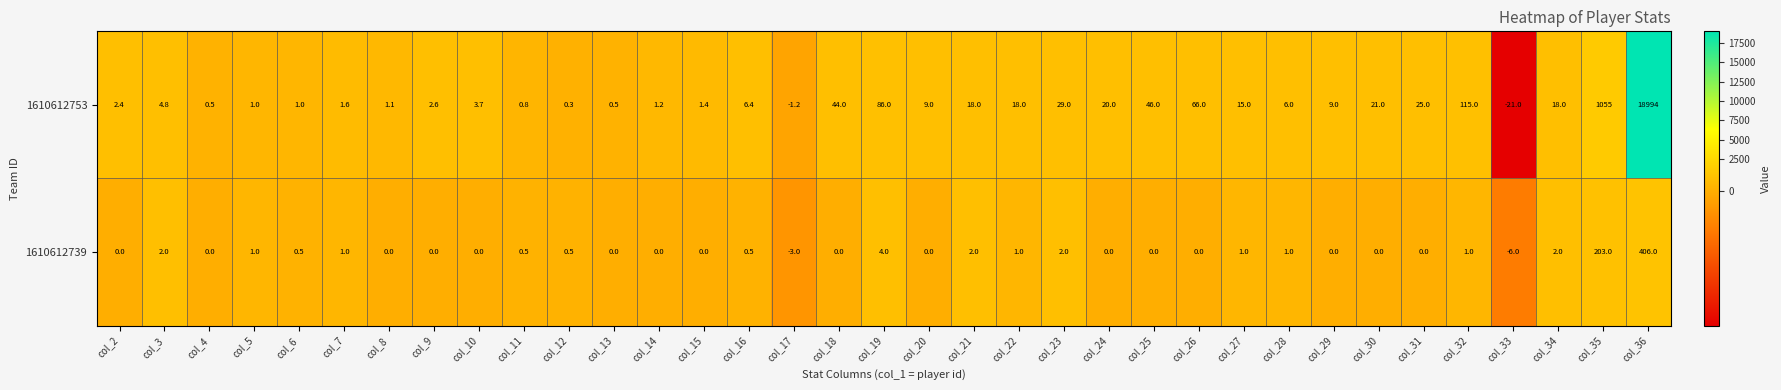

Count the number of categories in the chart.

35